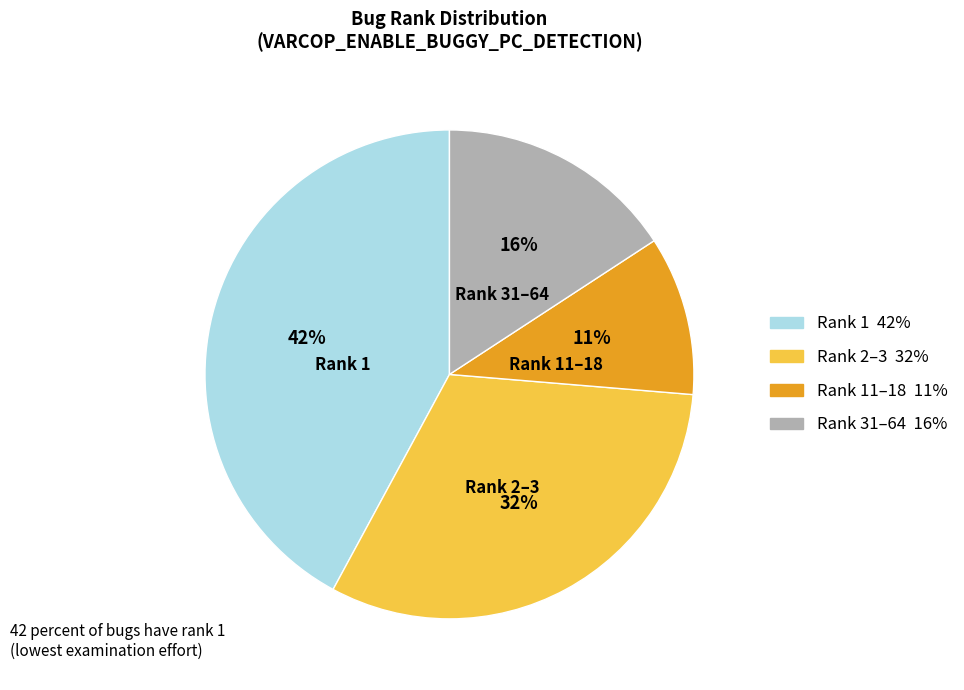

To the nearest percent, what is the average slice percentage?

25%